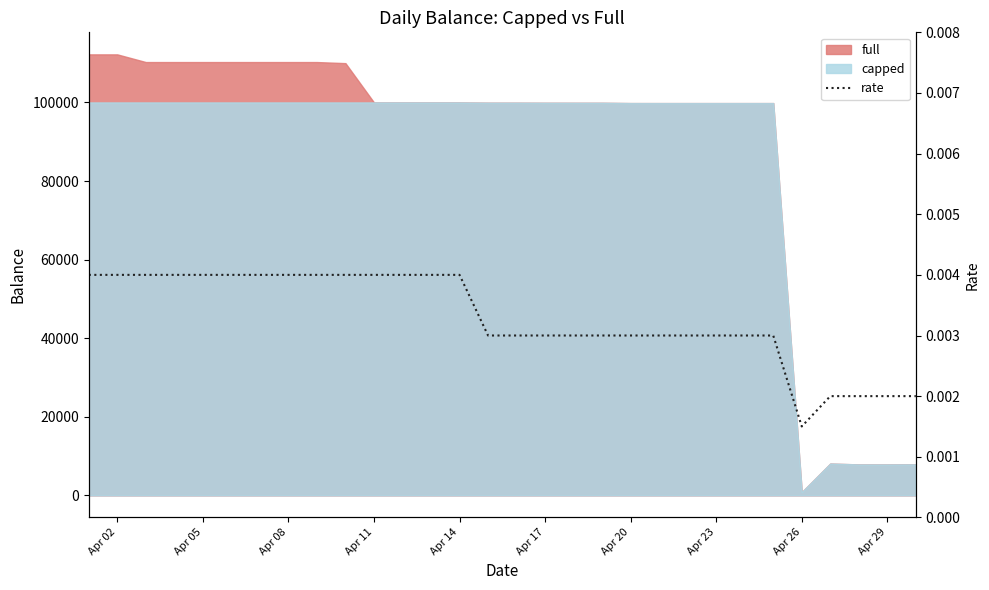

The value at 24 is 0.0. True or false?

False